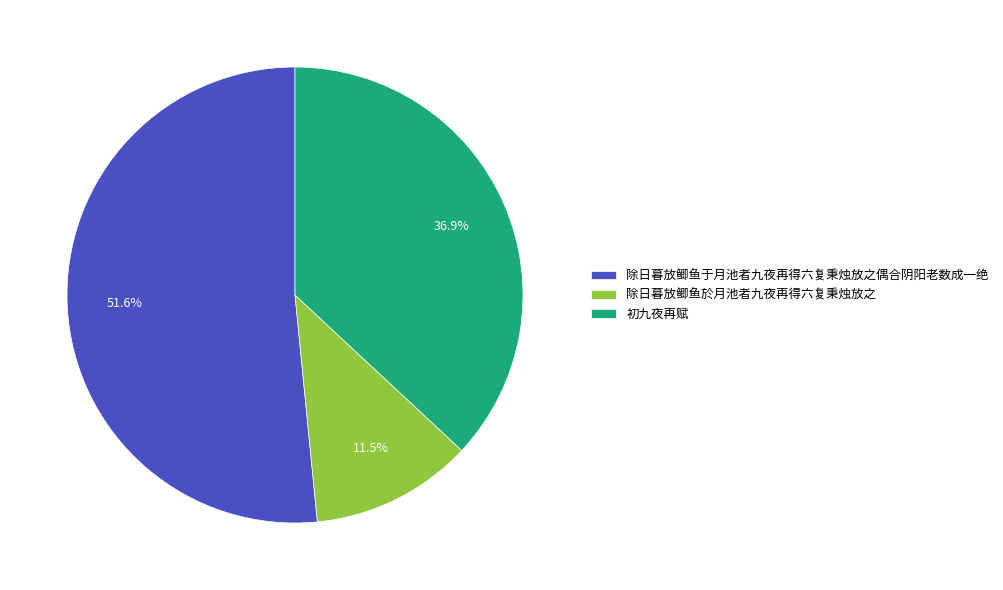

What percentage do 除日暮放鲫鱼于月池者九夜再得六复秉烛放之偶合阴阳老数成一绝 and 初九夜再赋 together represent?

88.5%